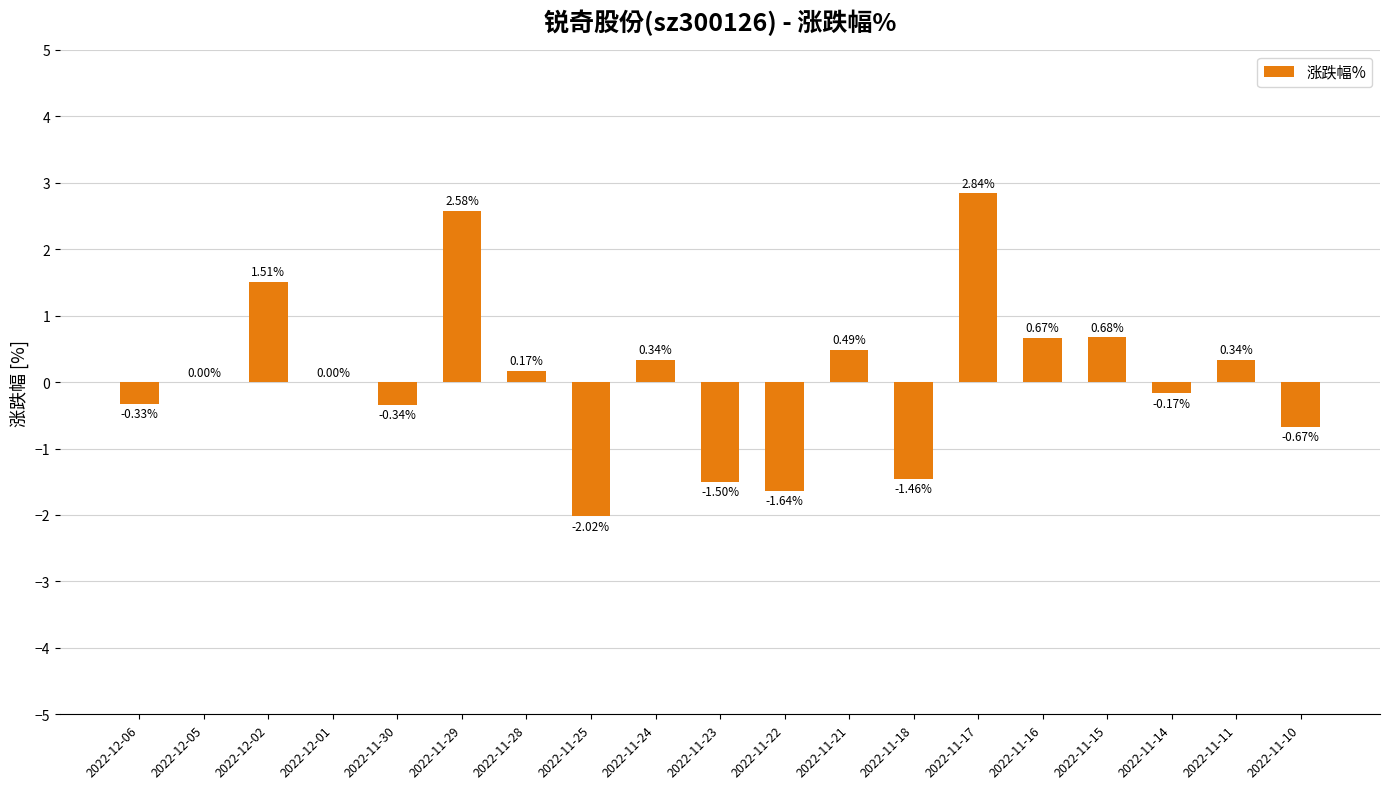

Which label corresponds to the largest value in the chart?

2022-11-17